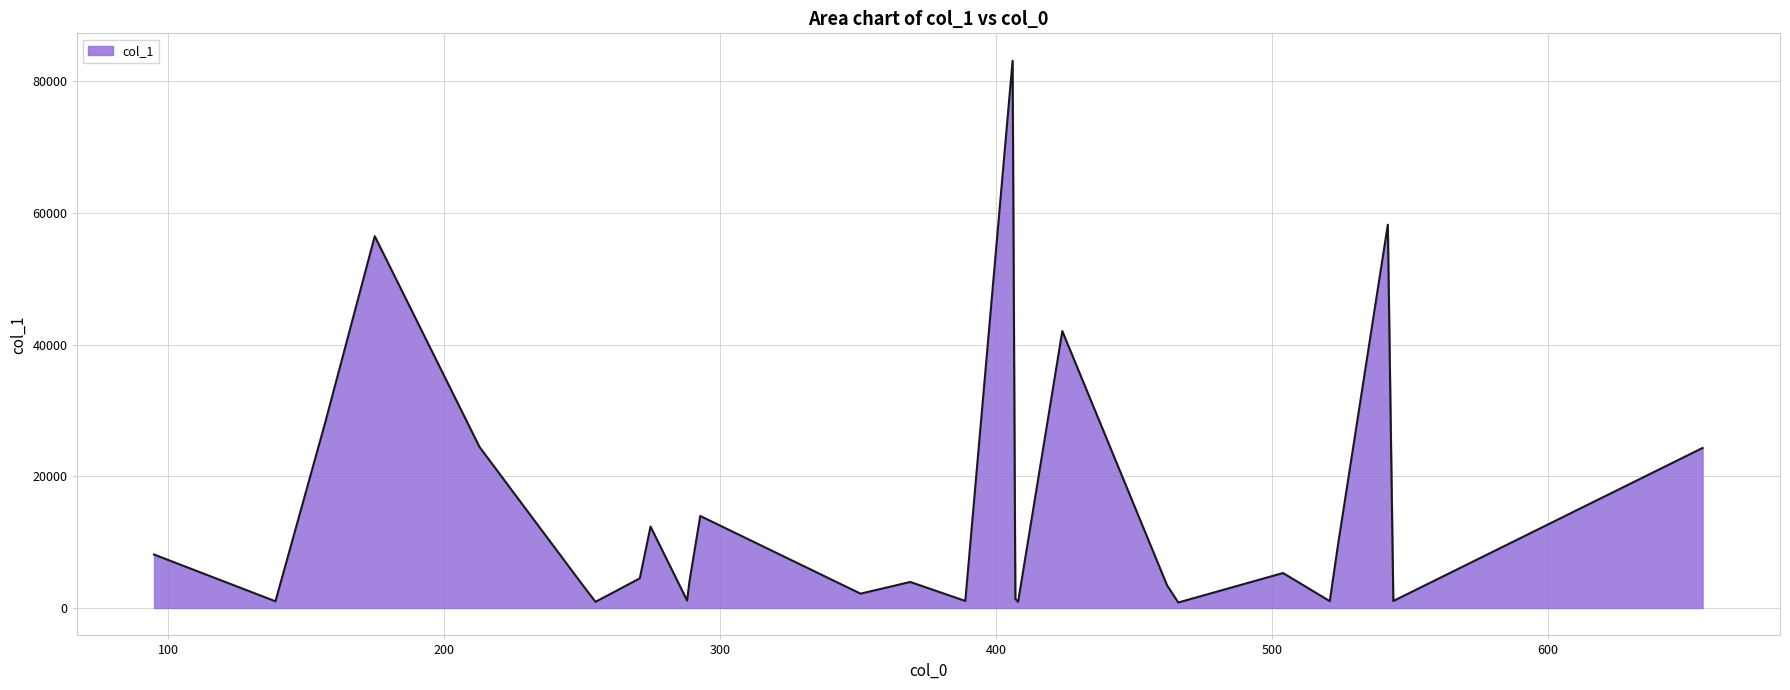

What is the difference between the maximum and minimum values?

82264.2